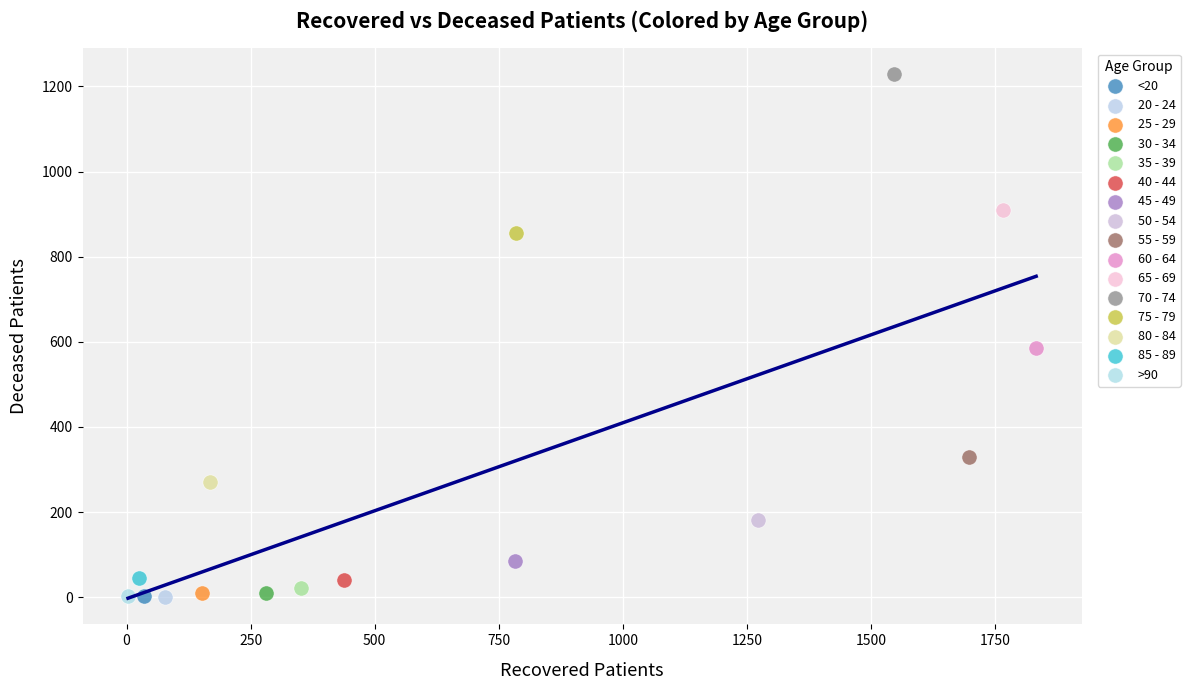

What are all the series names shown in the legend?

<20, 20 - 24, 25 - 29, 30 - 34, 35 - 39, 40 - 44, 45 - 49, 50 - 54, 55 - 59, 60 - 64, 65 - 69, 70 - 74, 75 - 79, 80 - 84, 85 - 89, >90